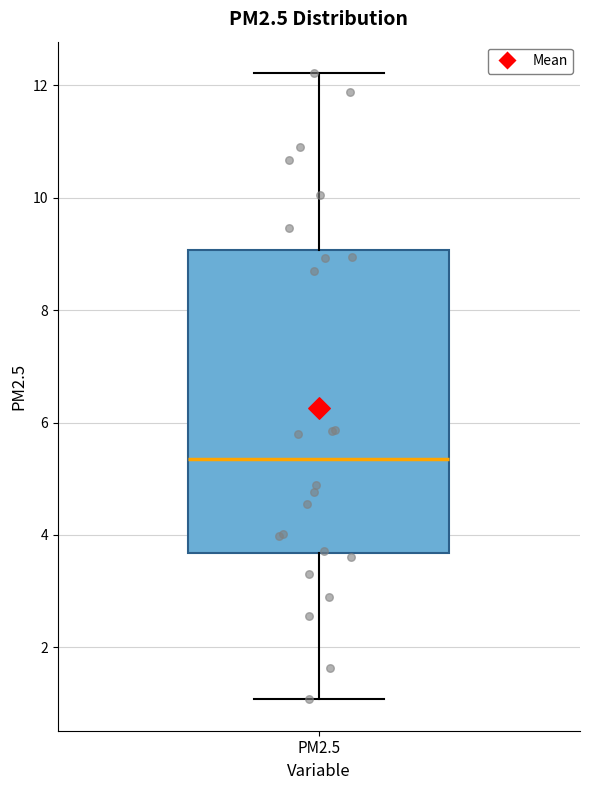

Read this box plot against the y-axis: the position of the median line, the range covered by the box, and the ends of both whiskers. The values are not printed on the chart, so give them approximately, as read against the axis.

median 5.4, box 3.6 to 9.0, whiskers 1.0 to 12.2